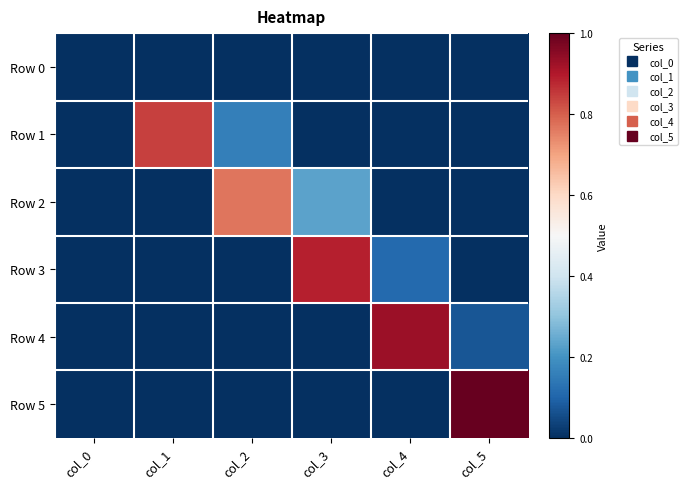

What is the total value across all series at col_3?

1.1